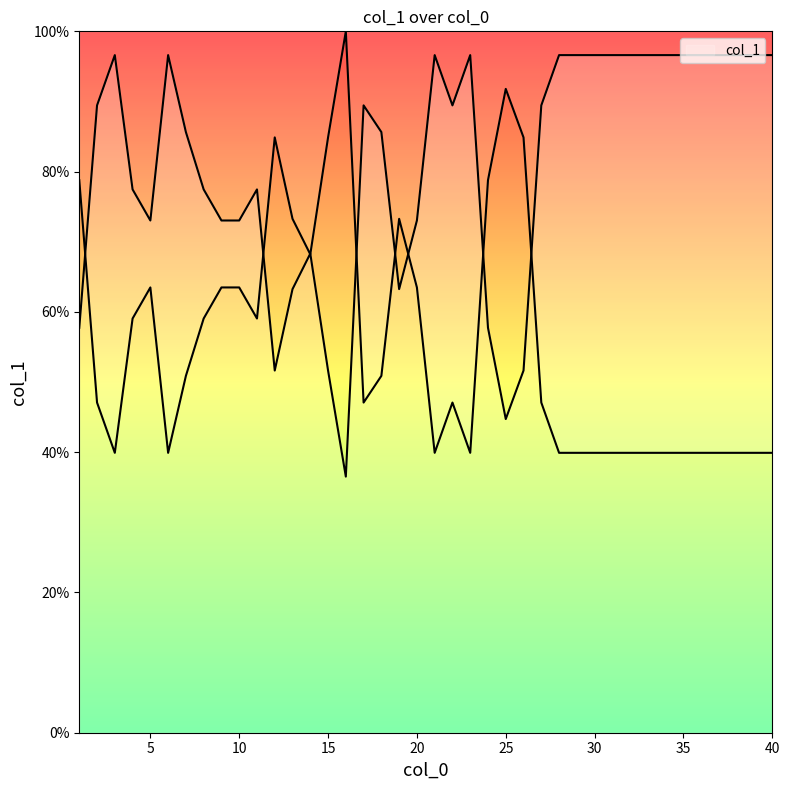

True or false: there are more than 2 points higher than both neighbors.

True